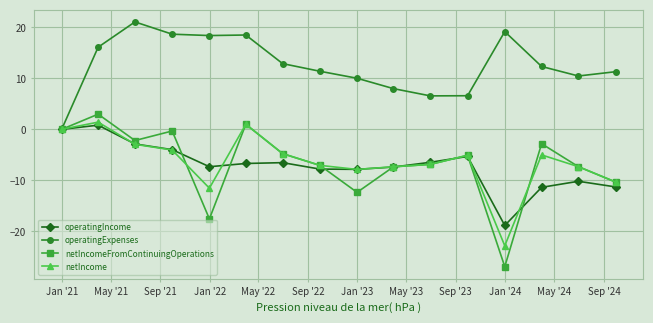

What is the highest value of the operatingExpenses series?

21.1